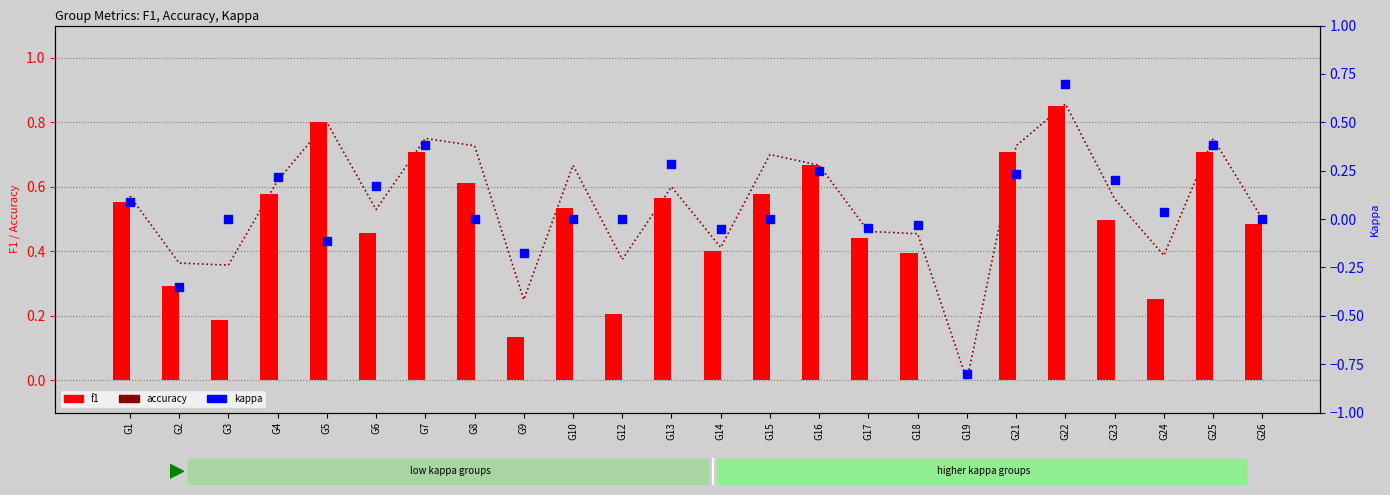

Is the value of kappa at G19 greater than the value of f1 at G24?

No